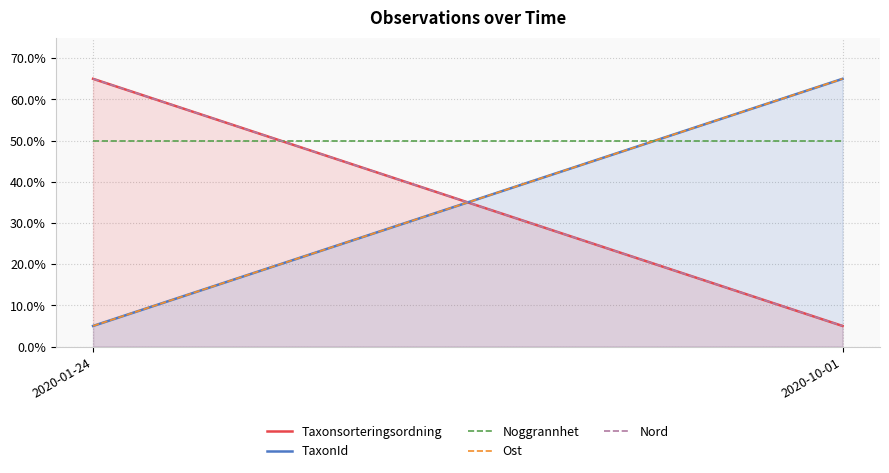

Between 2020-01-24 and 2020-10-01, which series saw the biggest shift?

Taxonsorteringsordning